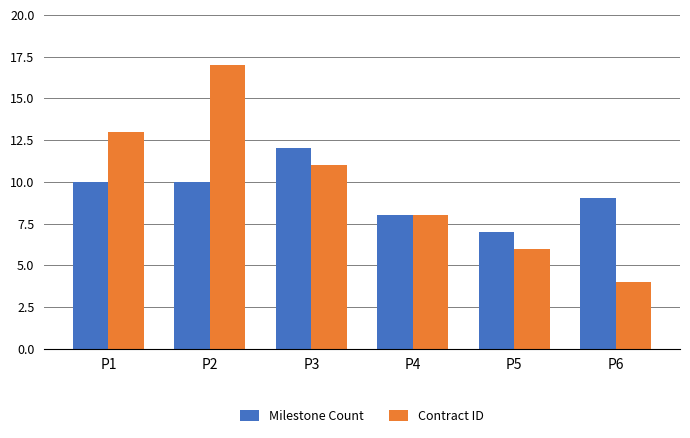

Rank the series by their average value, from highest to lowest.

Contract ID, Milestone Count